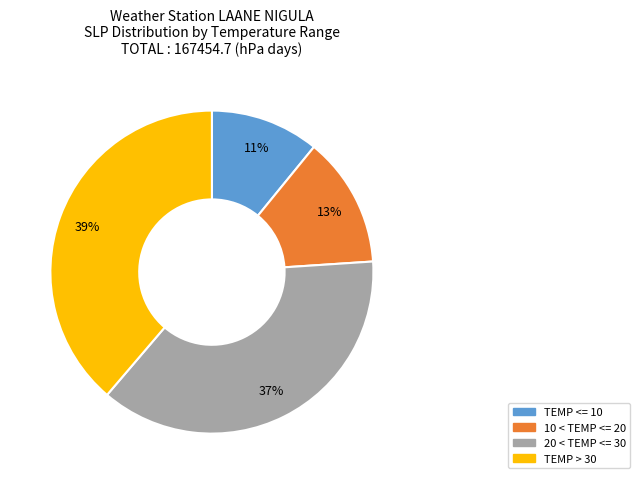

Is there a majority slice in this chart?

No